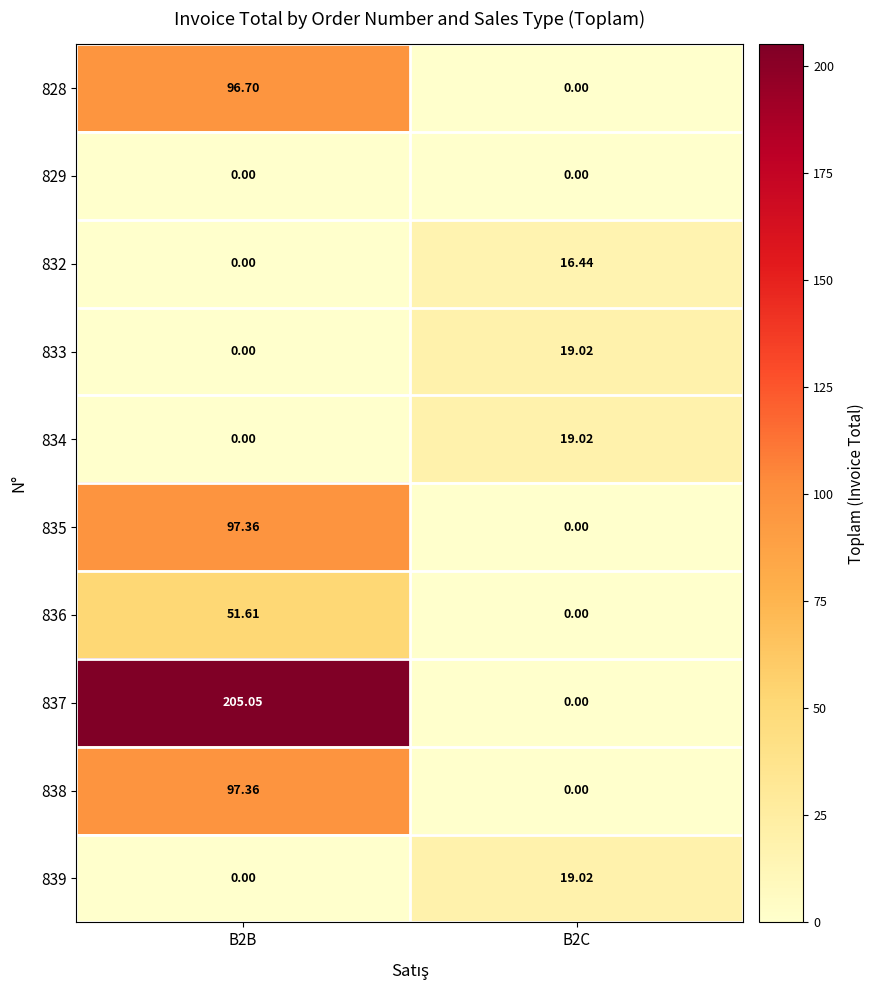

Is the value of 828 at B2B greater than the value of 833 at B2B?

Yes